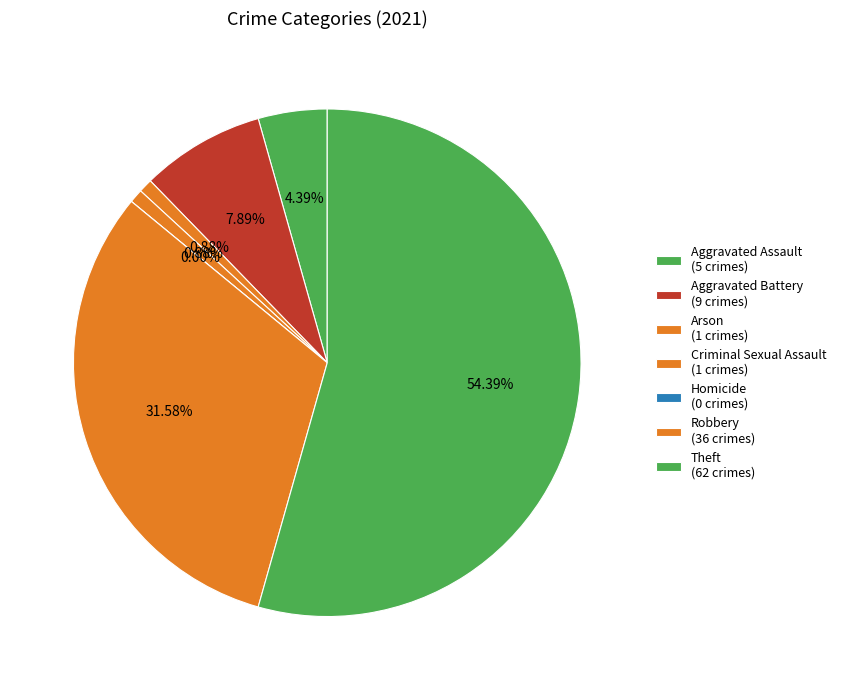

What is the majority slice?

Theft